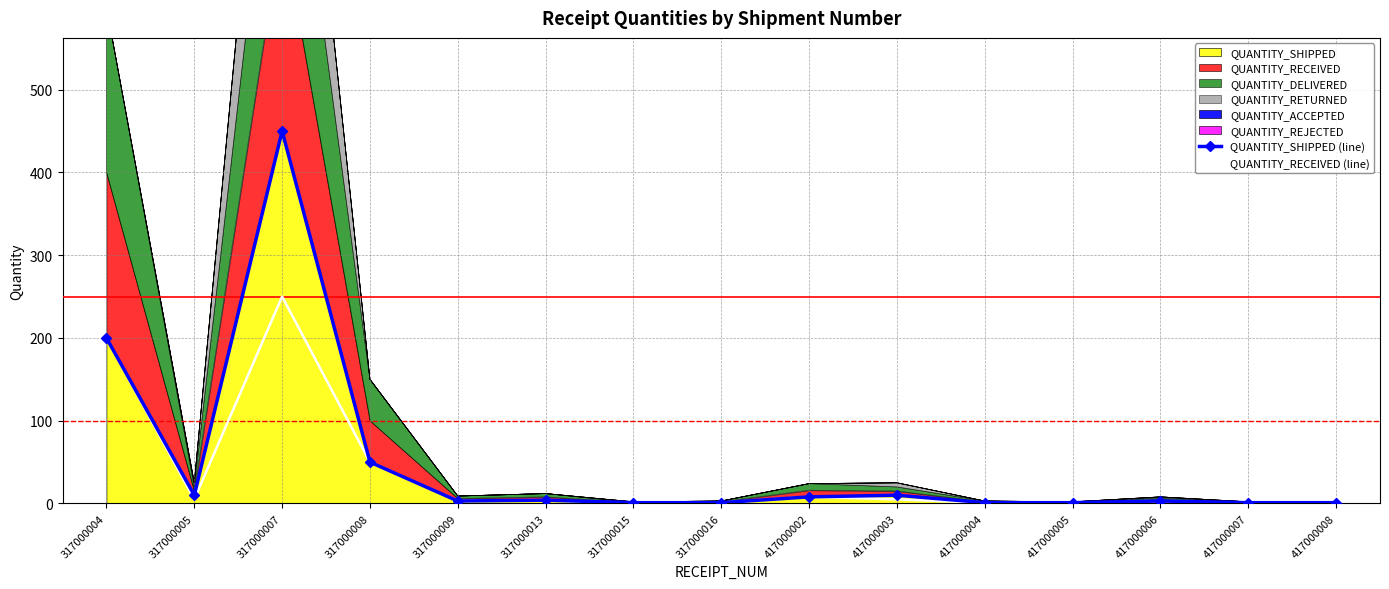

What is the sum of all QUANTITY_RECEIVED (line) values?

529